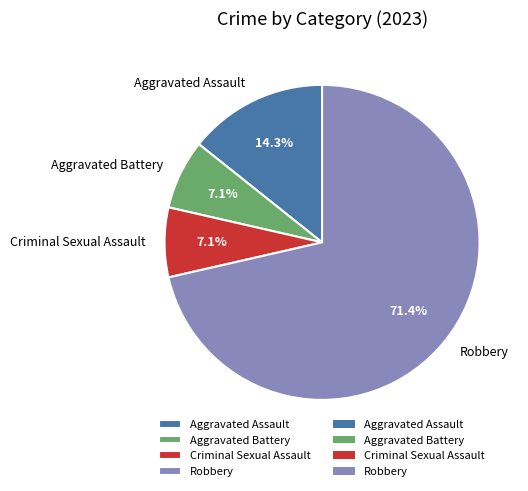

Is it true that Aggravated Assault is 9% of the pie?

False